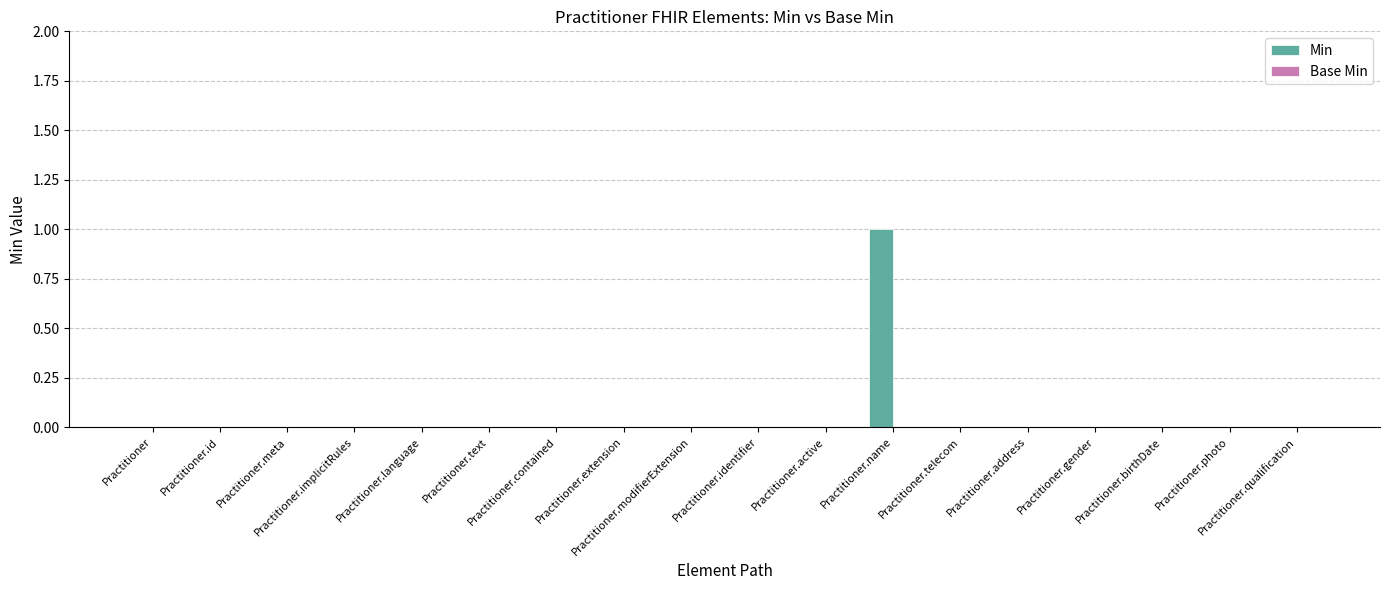

How many distinct data groups are displayed?

1